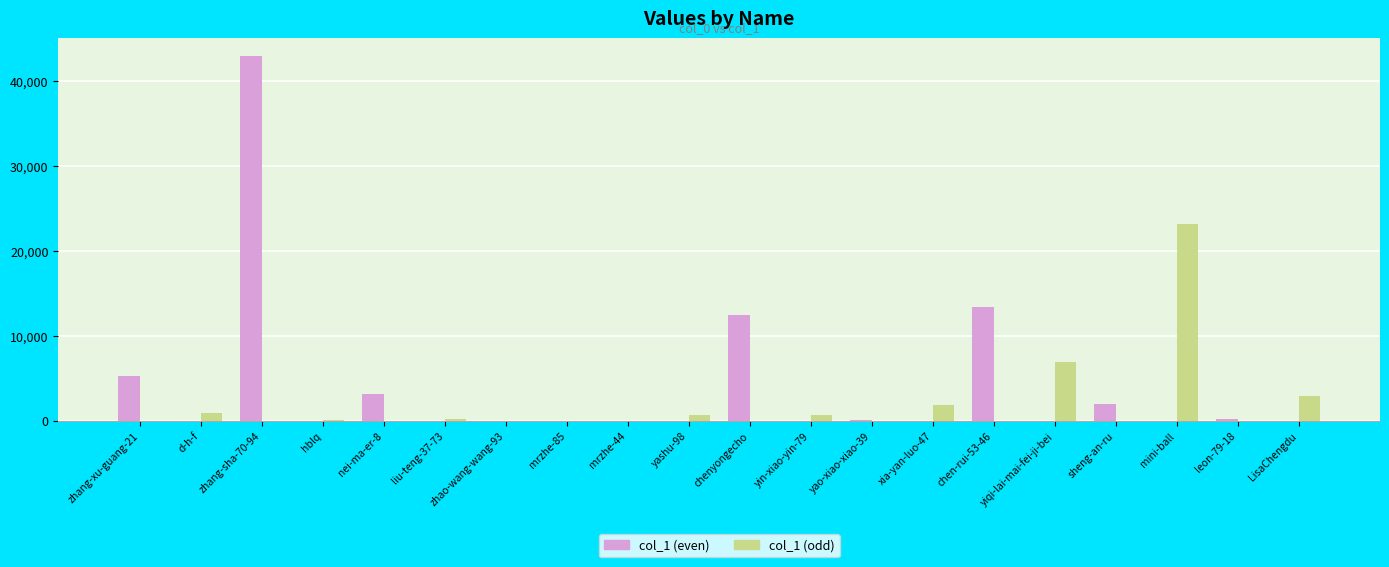

The col_1 (odd) series shows 0 at chenyongecho. True or false?

True